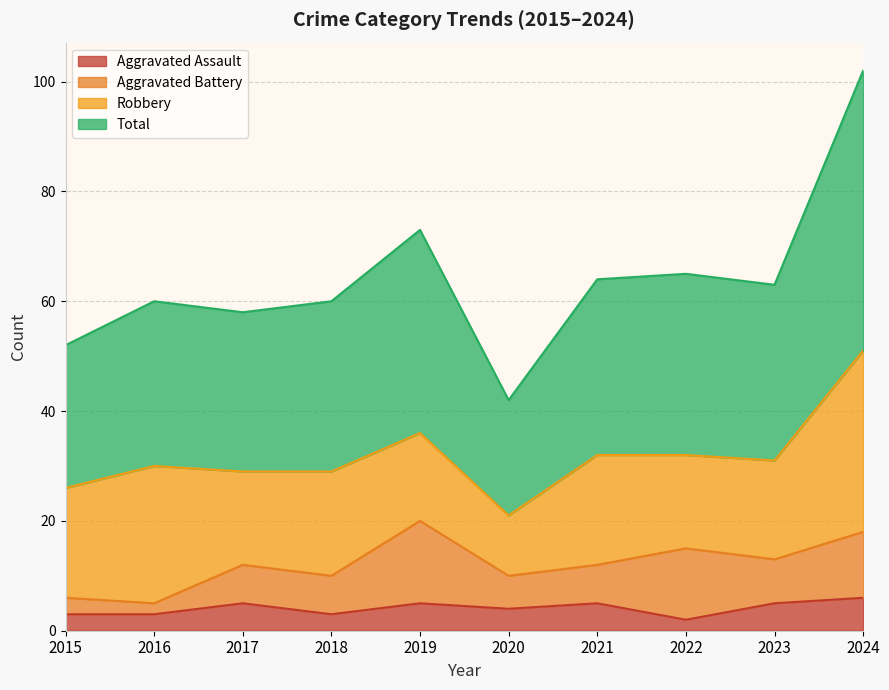

What is the sum of the Total values at 2017 and 2015?

110